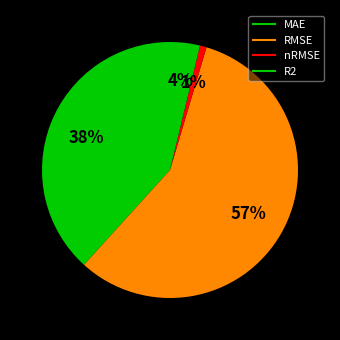

Does any single category account for the majority?

Yes